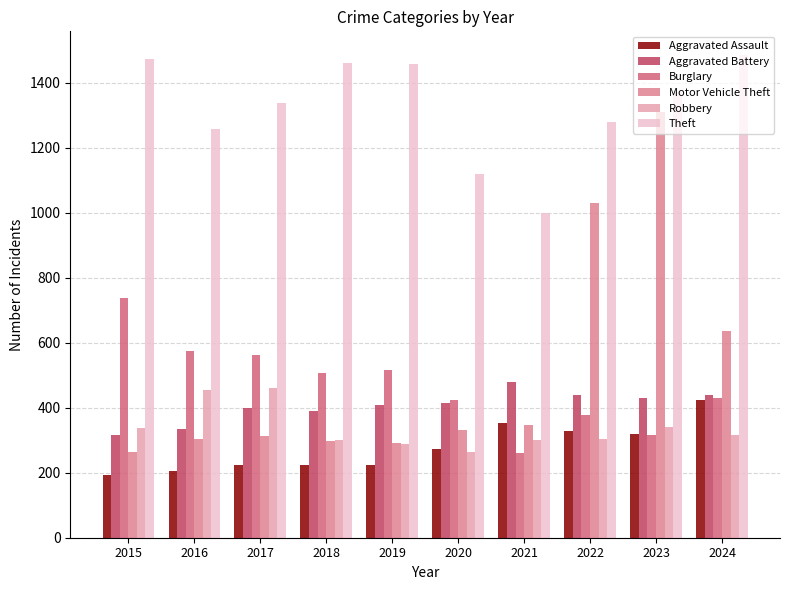

What is the difference between the Theft values at 2016 and 2018?

202